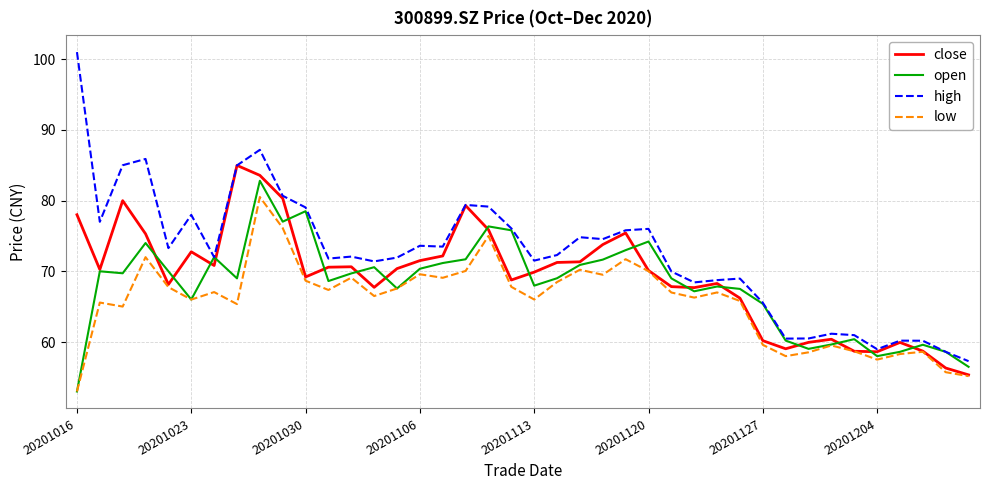

List the series in order of their peak value, lowest first.

low, open, close, high